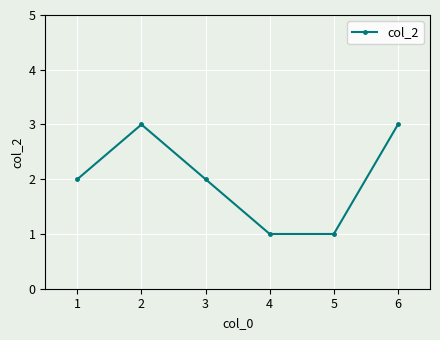

The value at 4 is 1. True or false?

True